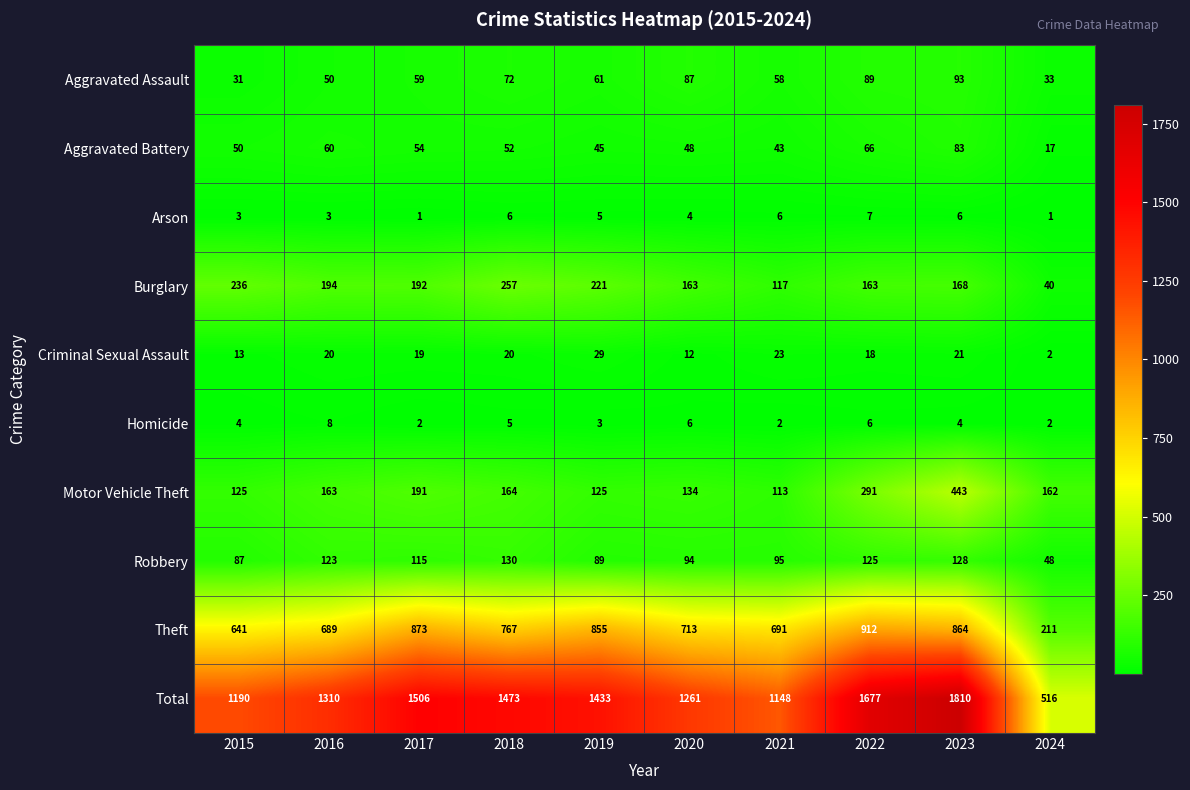

Rank the series by their maximum value, from highest to lowest.

Total, Theft, Motor Vehicle Theft, Burglary, Robbery, Aggravated Assault, Aggravated Battery, Criminal Sexual Assault, Homicide, Arson